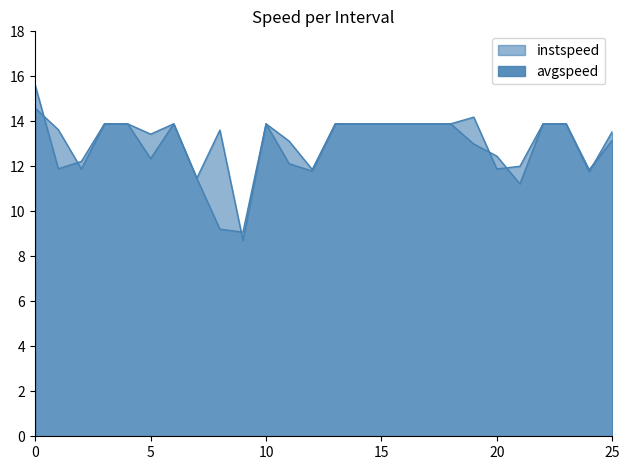

What is the label of the 6th point from the right?

20.0